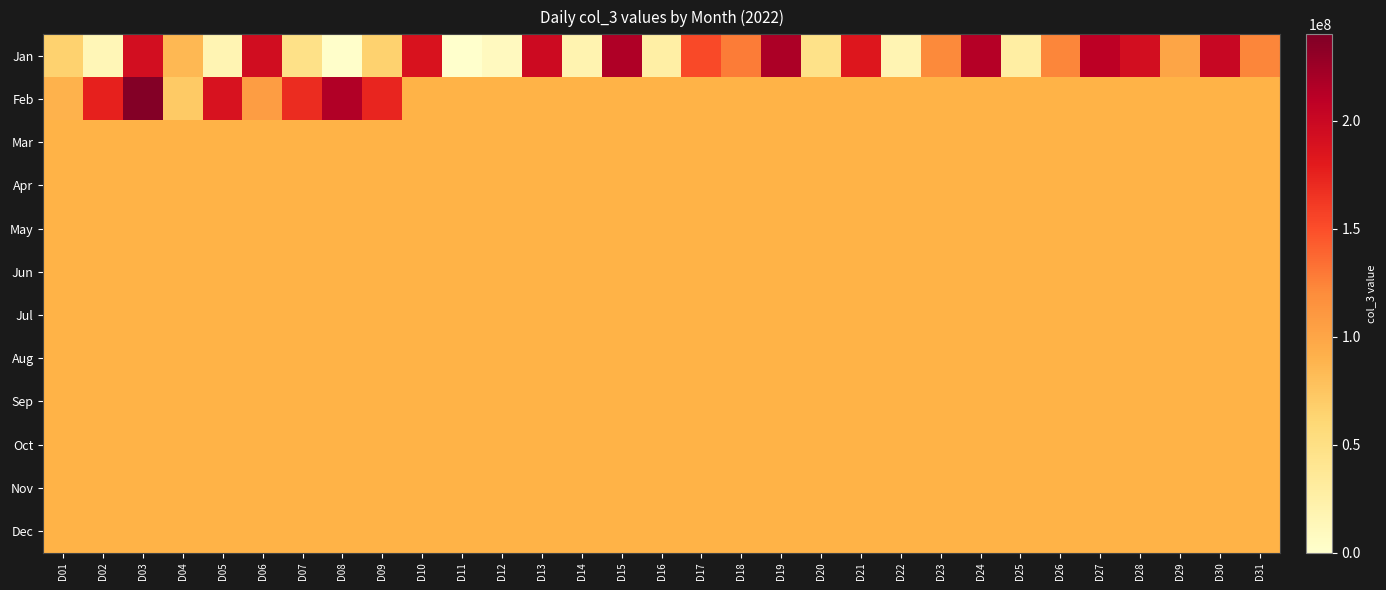

Count the number of data series in this chart.

12